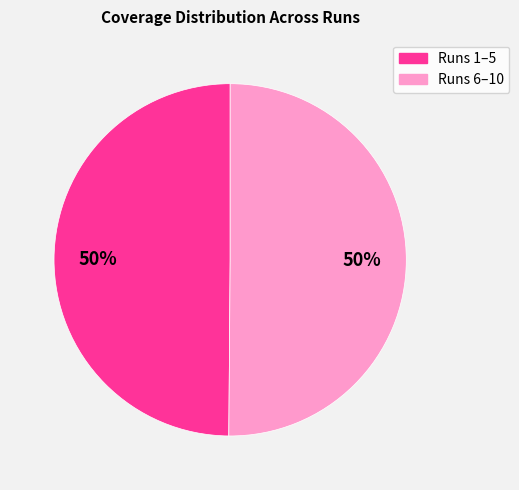

To the nearest percent, what is the average slice percentage?

50%